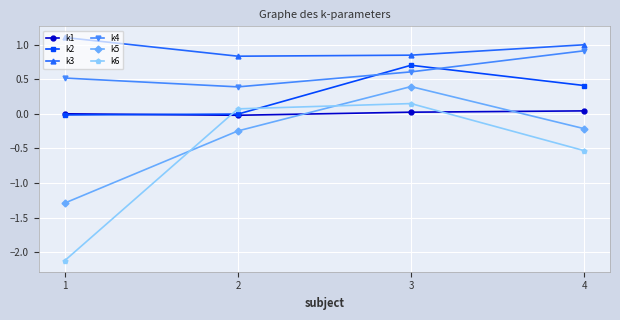

The value of k3 at 3 is 0.8. True or false?

True